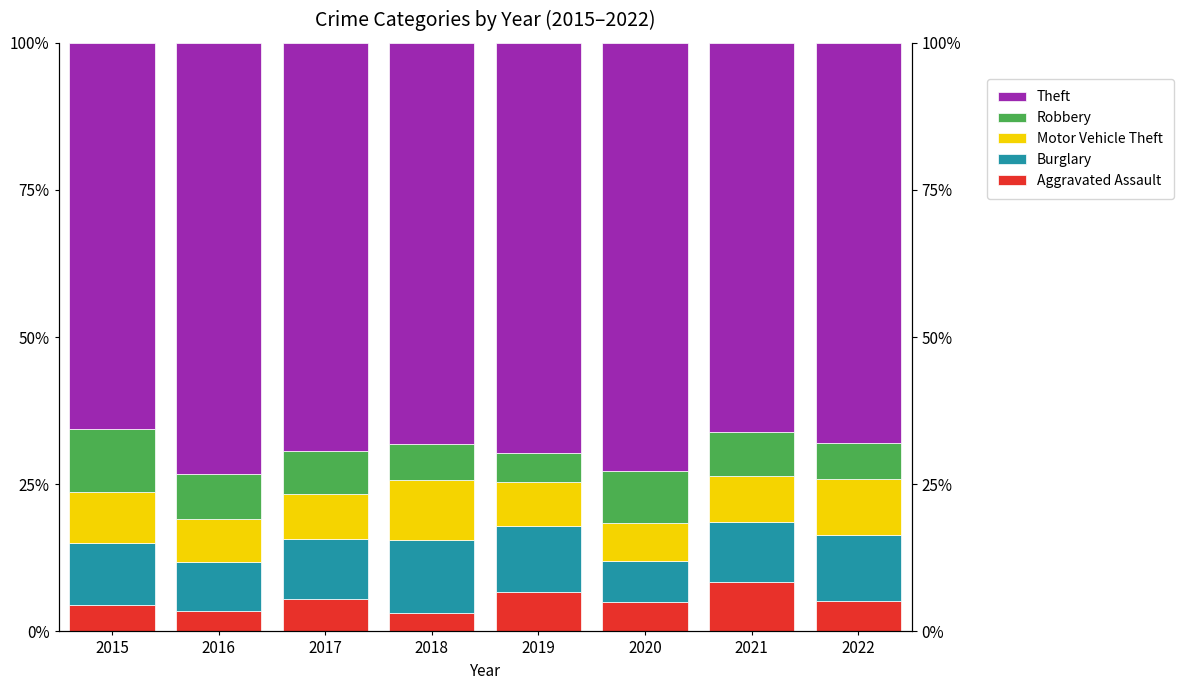

What is the value of the Robbery bar at the 2nd from the left?

7.7